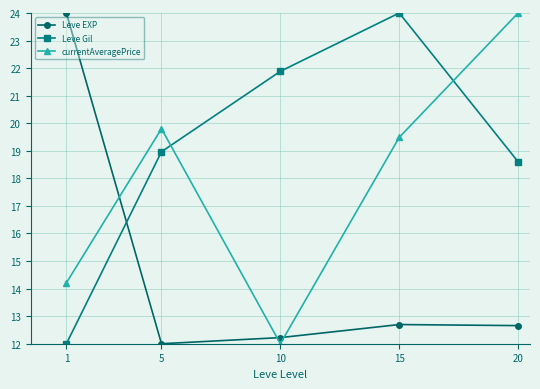

Reading right to left, list all the values displayed in this chart.

Leve EXP: 12.7	12.7	12.2	12.0	24.0
Leve Gil: 18.6	24.0	21.9	19.0	12.0
currentAveragePrice: 24.0	19.5	12.0	19.8	14.2